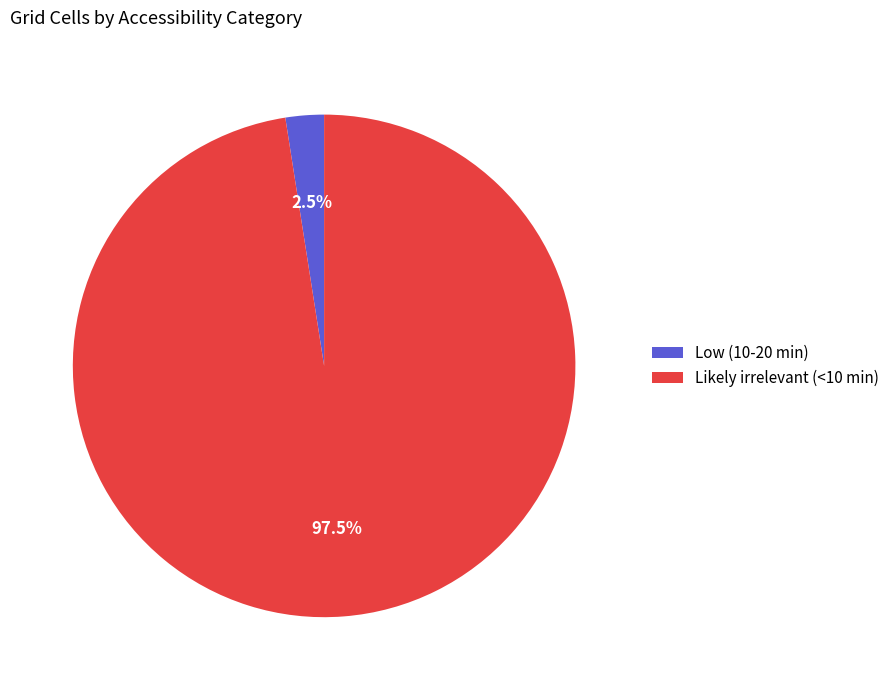

Between Likely irrelevant (<10 min) and Low (10-20 min), which is larger?

Likely irrelevant (<10 min)